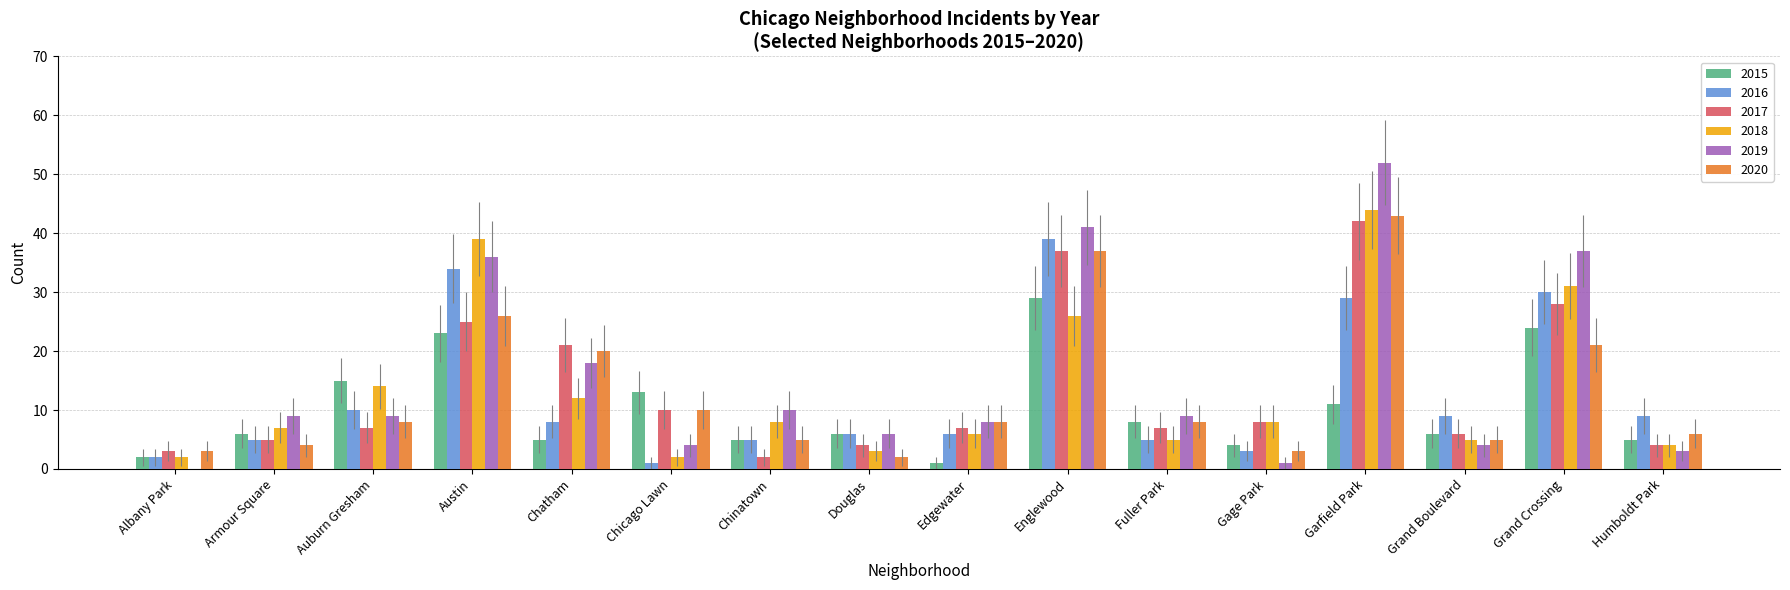

Reading left to right, transcribe all the data shown in this chart.

2015: 2	6	15	23	5	13	5	6	1	29	8	4	11	6	24	5
2016: 2	5	10	34	8	1	5	6	6	39	5	3	29	9	30	9
2017: 3	5	7	25	21	10	2	4	7	37	7	8	42	6	28	4
2018: 2	7	14	39	12	2	8	3	6	26	5	8	44	5	31	4
2019: 0	9	9	36	18	4	10	6	8	41	9	1	52	4	37	3
2020: 3	4	8	26	20	10	5	2	8	37	8	3	43	5	21	6